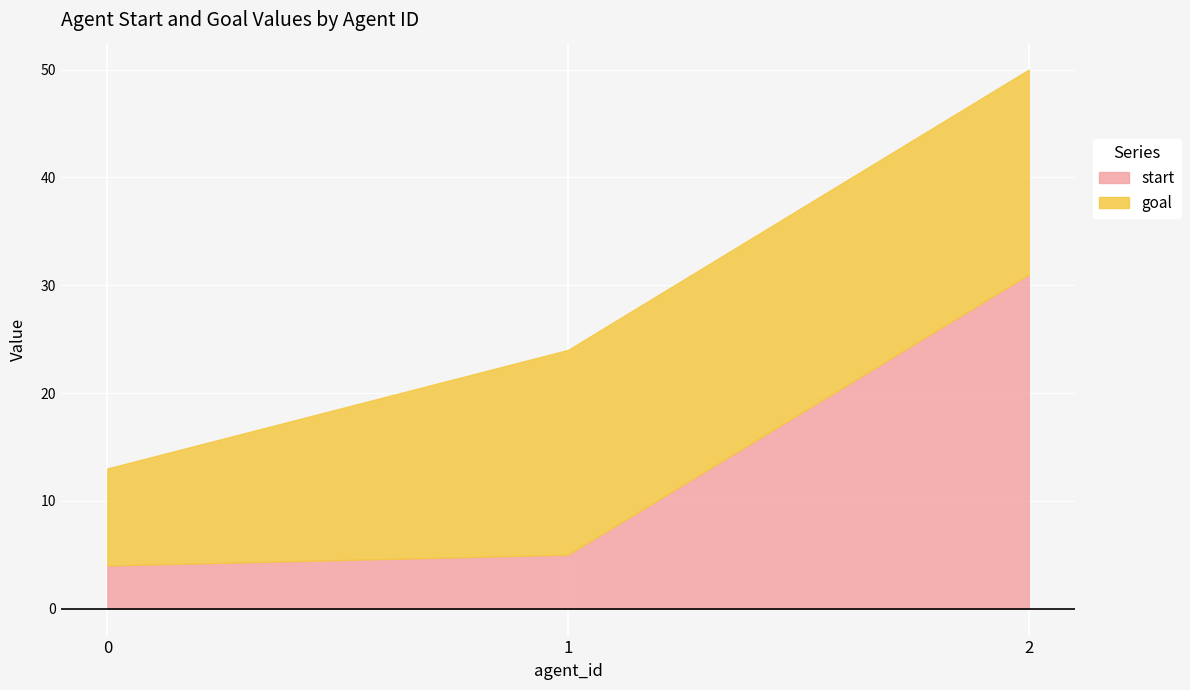

What is the value of the start point at the 2nd from the left?

5